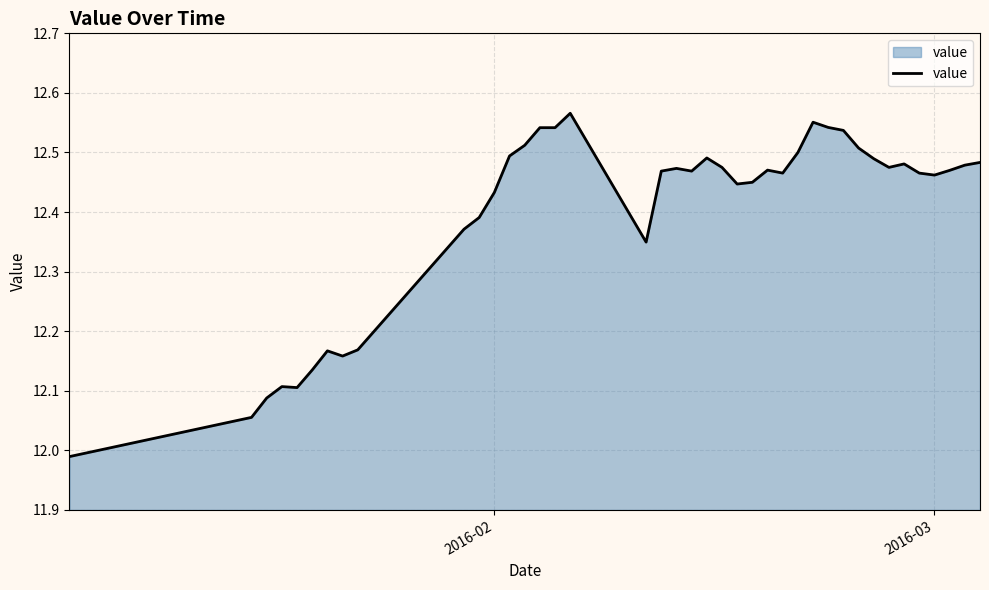

How many lines are shown in the chart?

1